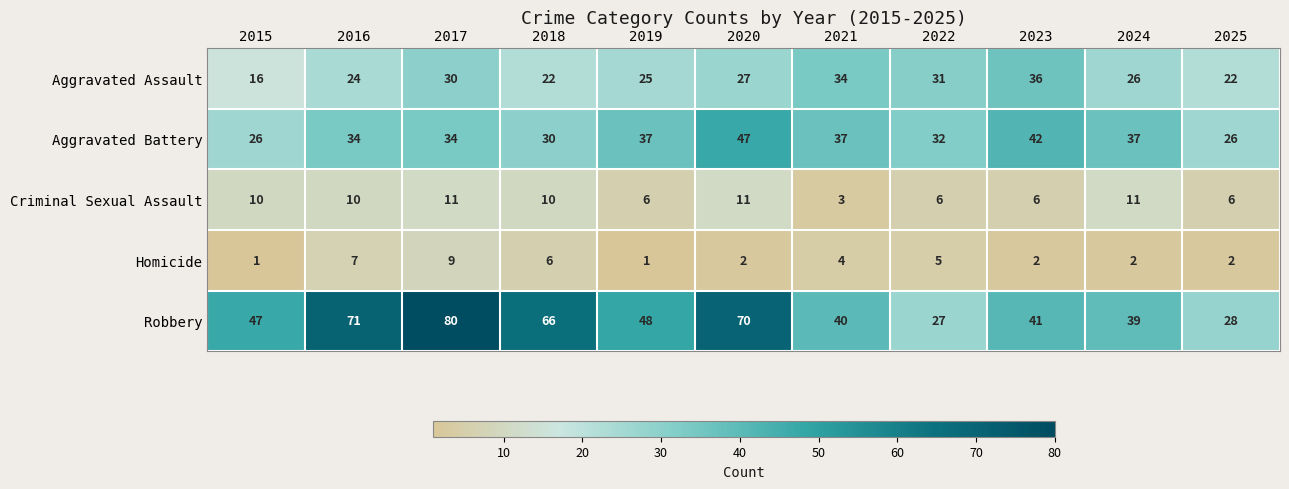

True or false: Criminal Sexual Assault has a value of 4 at 2018.

False